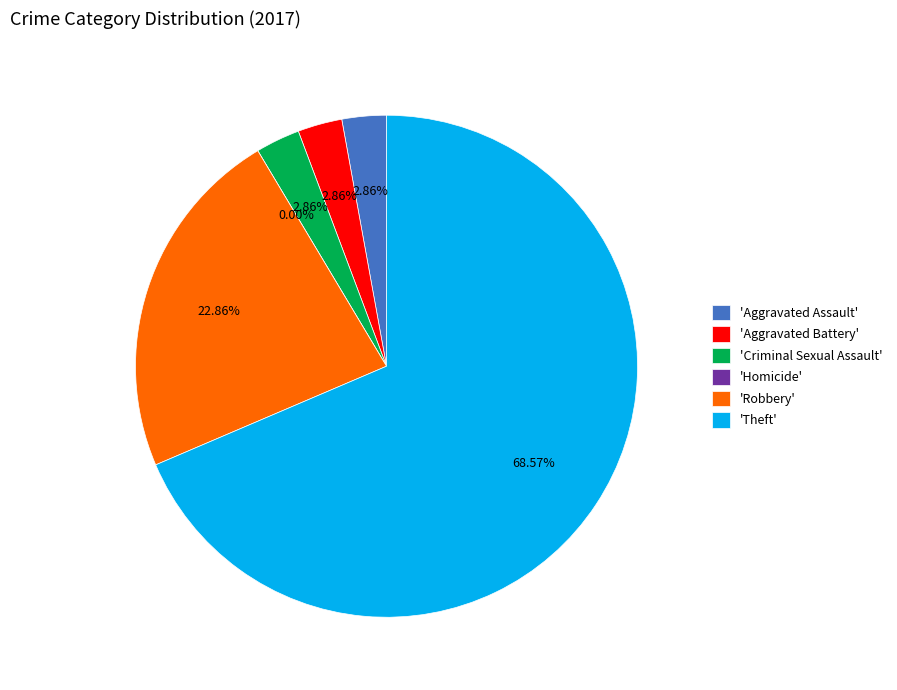

Is there any slice that represents more than half of the pie?

Yes